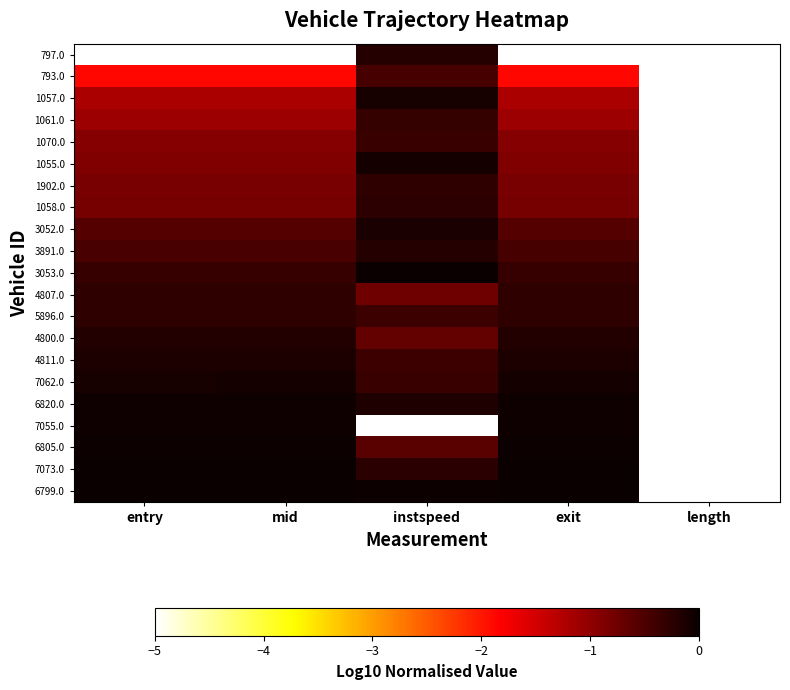

Reading left to right, transcribe all the data shown in this chart.

797.0: entry=-5.0	mid=-5.0	instspeed=-0.2	exit=-5.0	length=-5.0
793.0: entry=-1.9	mid=-1.9	instspeed=-0.5	exit=-1.9	length=-5.0
1057.0: entry=-1.2	mid=-1.2	instspeed=-0.1	exit=-1.2	length=-5.0
1061.0: entry=-1.1	mid=-1.1	instspeed=-0.3	exit=-1.1	length=-5.0
1070.0: entry=-0.9	mid=-0.9	instspeed=-0.4	exit=-0.9	length=-5.0
1055.0: entry=-0.9	mid=-0.9	instspeed=-0.1	exit=-0.9	length=-5.0
1902.0: entry=-0.8	mid=-0.8	instspeed=-0.3	exit=-0.8	length=-5.0
1058.0: entry=-0.8	mid=-0.8	instspeed=-0.3	exit=-0.8	length=-5.0
3052.0: entry=-0.6	mid=-0.5	instspeed=-0.1	exit=-0.6	length=-5.0
3891.0: entry=-0.5	mid=-0.5	instspeed=-0.2	exit=-0.5	length=-5.0
3053.0: entry=-0.3	mid=-0.3	instspeed=0.0	exit=-0.3	length=-5.0
4807.0: entry=-0.3	mid=-0.3	instspeed=-0.8	exit=-0.3	length=-5.0
5896.0: entry=-0.3	mid=-0.3	instspeed=-0.4	exit=-0.3	length=-5.0
4800.0: entry=-0.2	mid=-0.2	instspeed=-0.7	exit=-0.2	length=-5.0
4811.0: entry=-0.1	mid=-0.1	instspeed=-0.4	exit=-0.1	length=-5.0
7062.0: entry=-0.1	mid=-0.1	instspeed=-0.4	exit=-0.1	length=-5.0
6820.0: entry=-0.0	mid=-0.0	instspeed=-0.2	exit=-0.0	length=-5.0
7055.0: entry=-0.0	mid=-0.0	instspeed=-5.0	exit=-0.0	length=-5.0
6805.0: entry=-0.0	mid=-0.0	instspeed=-0.6	exit=-0.0	length=-5.0
7073.0: entry=-0.0	mid=-0.0	instspeed=-0.3	exit=-0.0	length=-5.0
6799.0: entry=0.0	mid=0.0	instspeed=-0.0	exit=0.0	length=-5.0